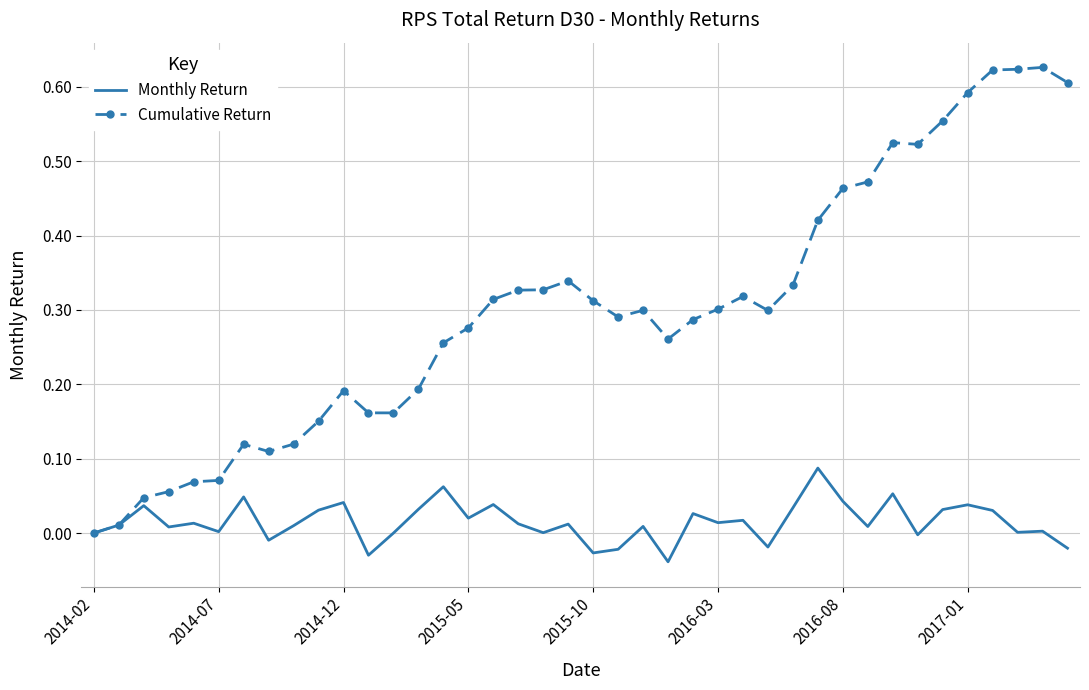

Which series has the largest total across all categories?

Cumulative Return